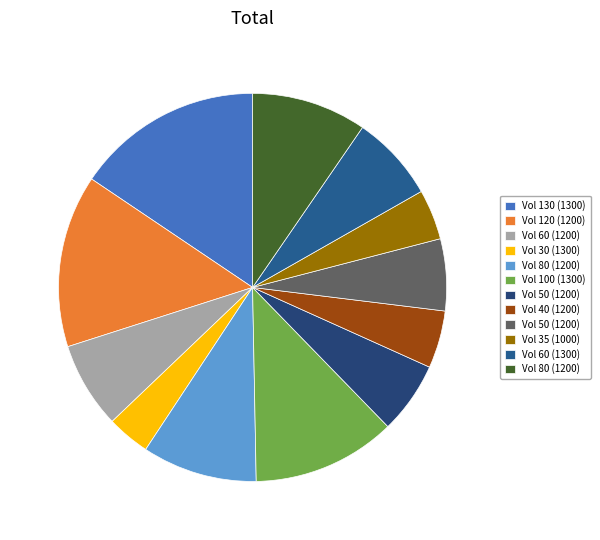

How many slices are in this pie chart?

12